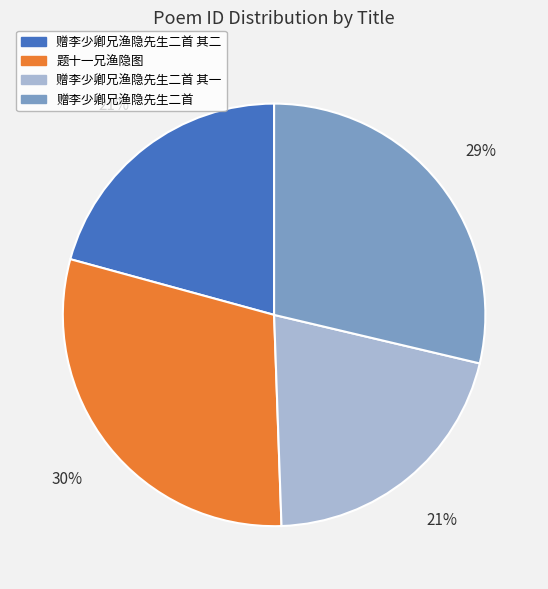

Does 赠李少卿兄渔隐先生二首 其一 represent more than half of the total?

No